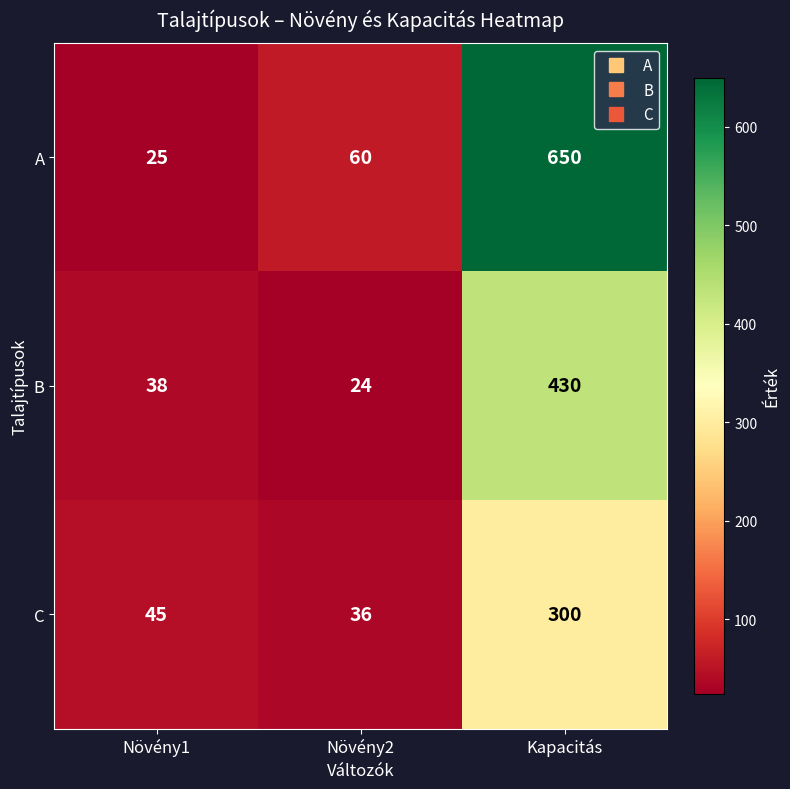

What is the approximate value of B at Növény1?

38